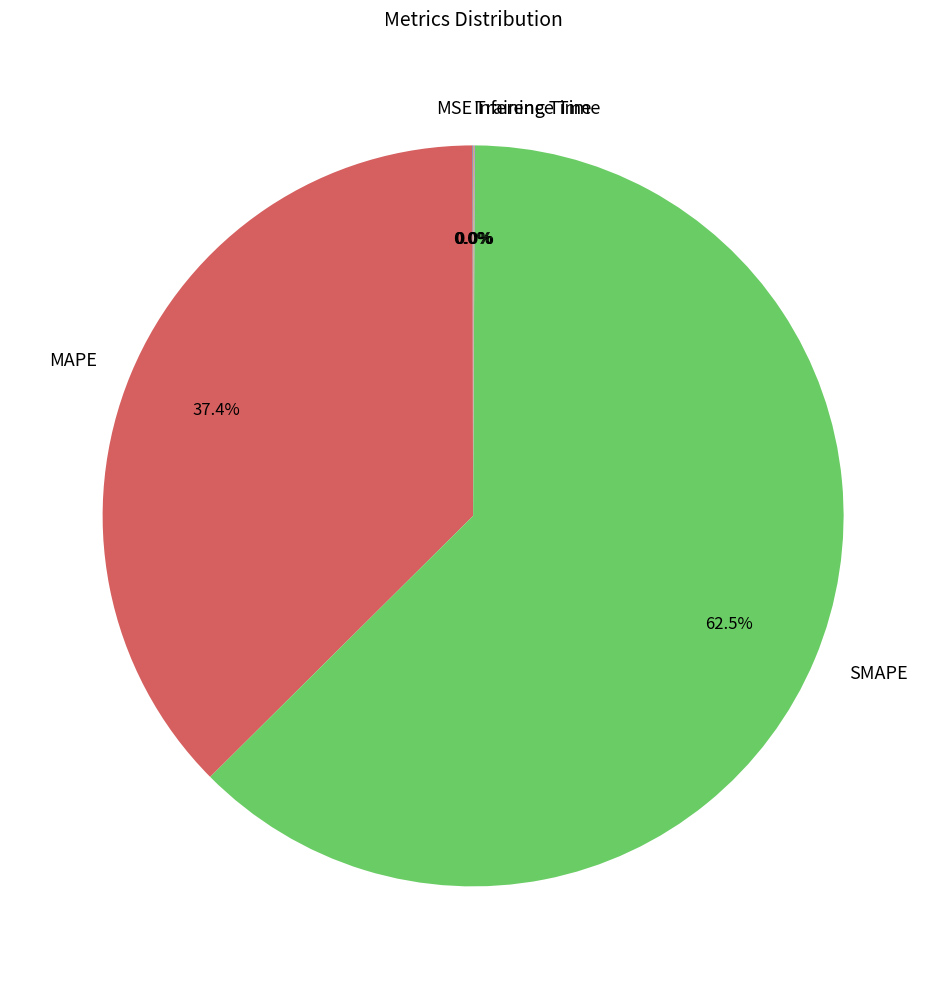

Is there any slice that represents more than half of the pie?

Yes